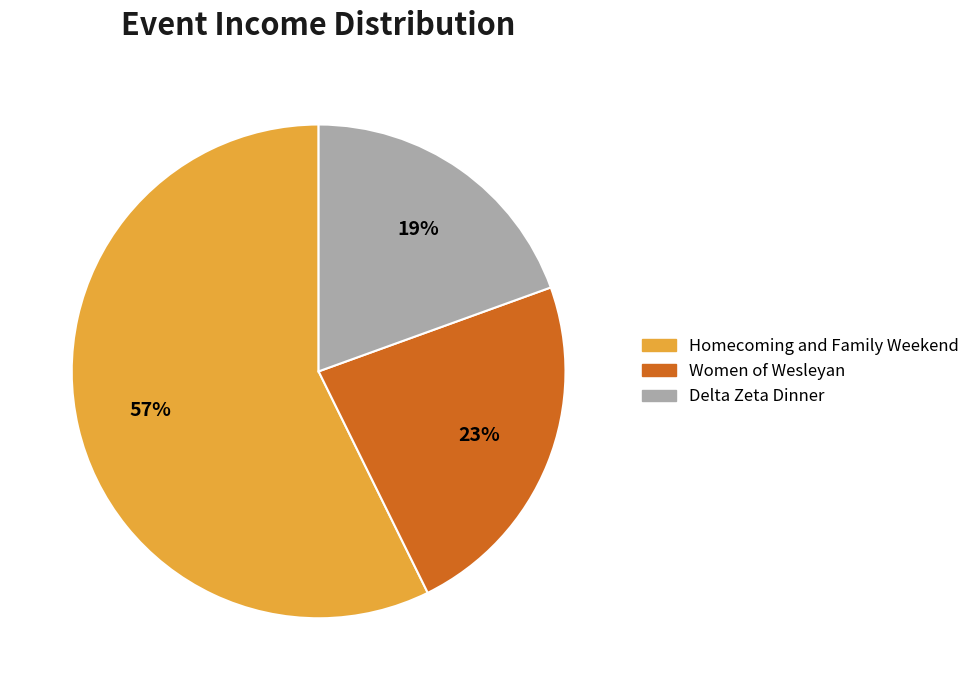

Which has a higher value, Delta Zeta Dinner or Women of Wesleyan?

Women of Wesleyan